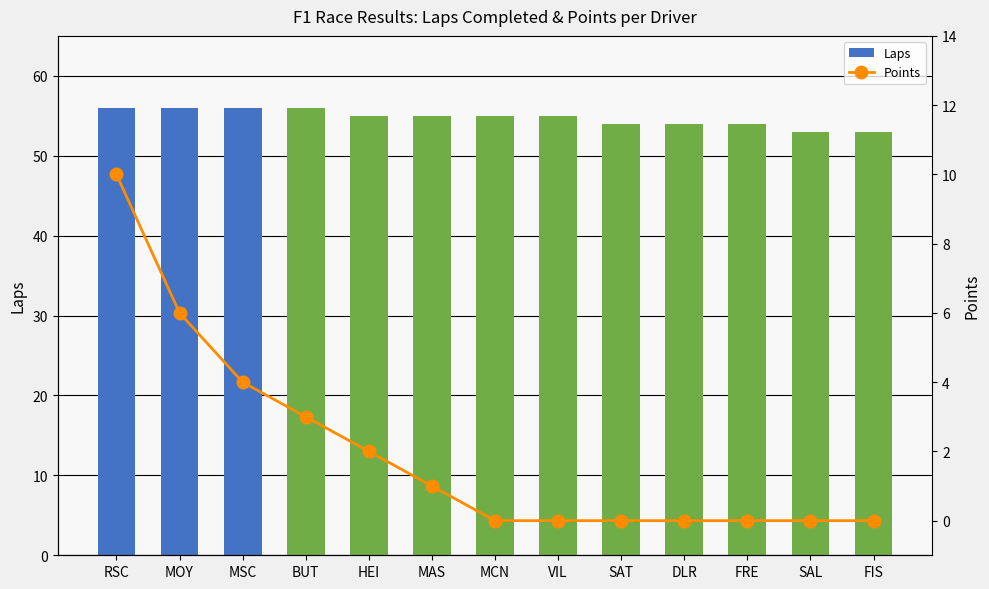

Which category has the lowest value across all series?

MCN